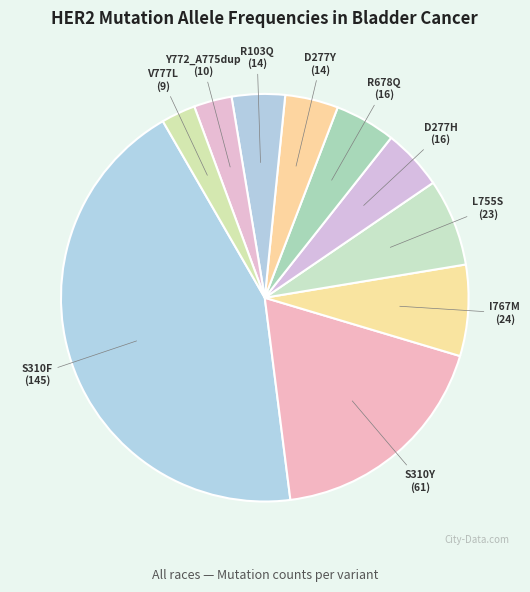

Which category has the biggest portion of the pie?

S310F